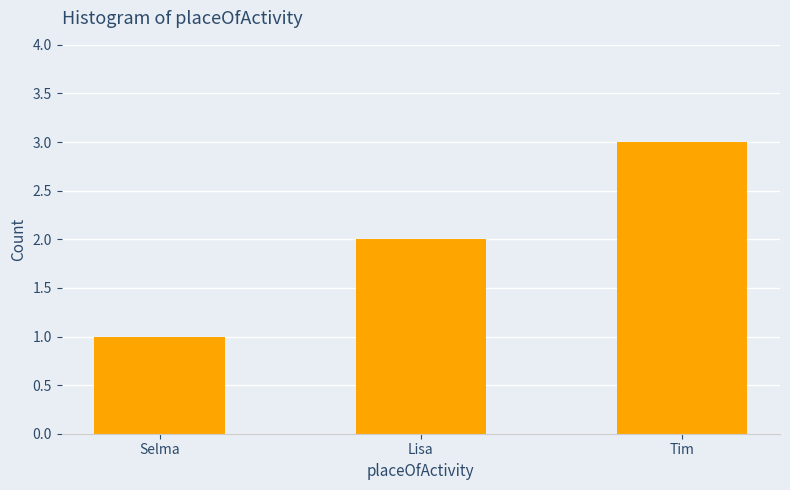

Between Lisa and Selma, which is larger?

Lisa